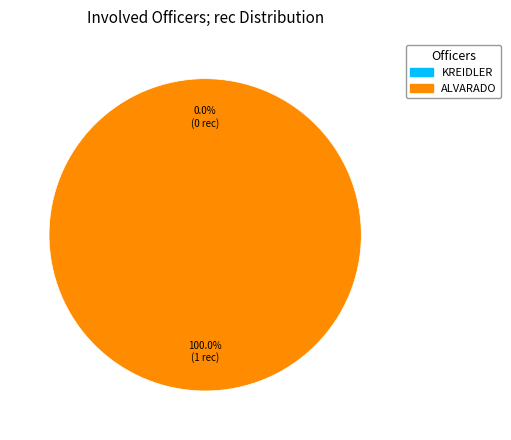

To the nearest percent, what portion does ALVARADO represent?

100%